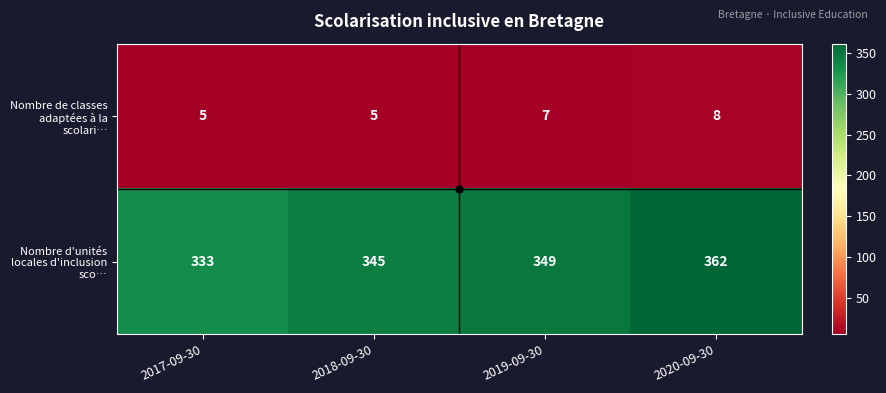

What is the average value of the Nombre de classes adaptées à la scolari… series?

6